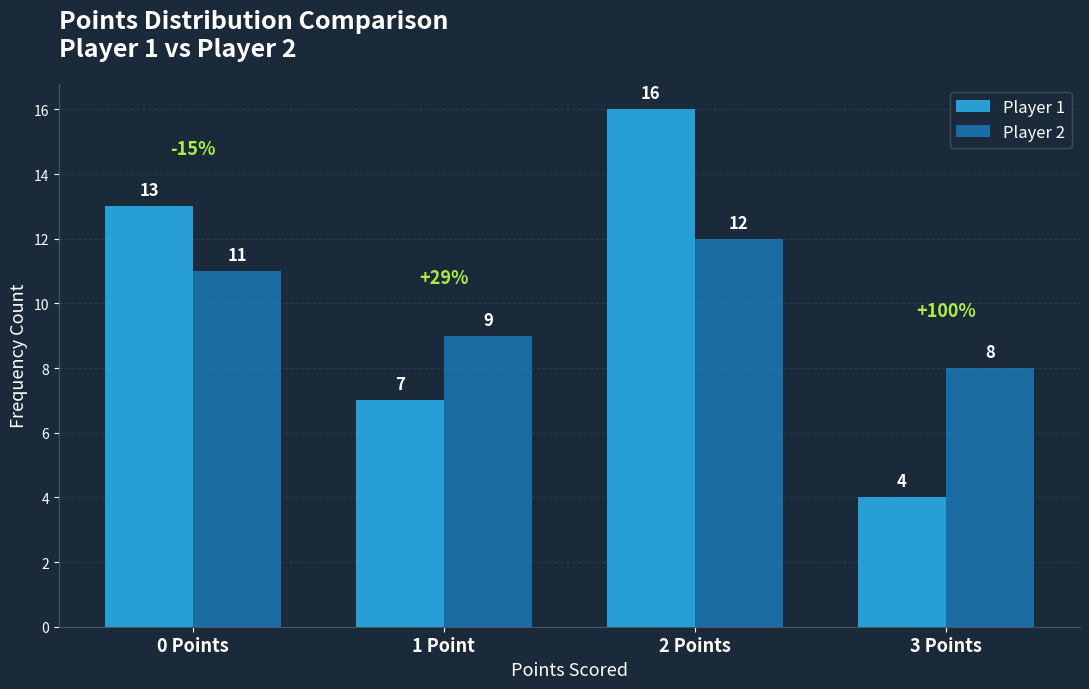

Does the chart contain stacked bars?

No